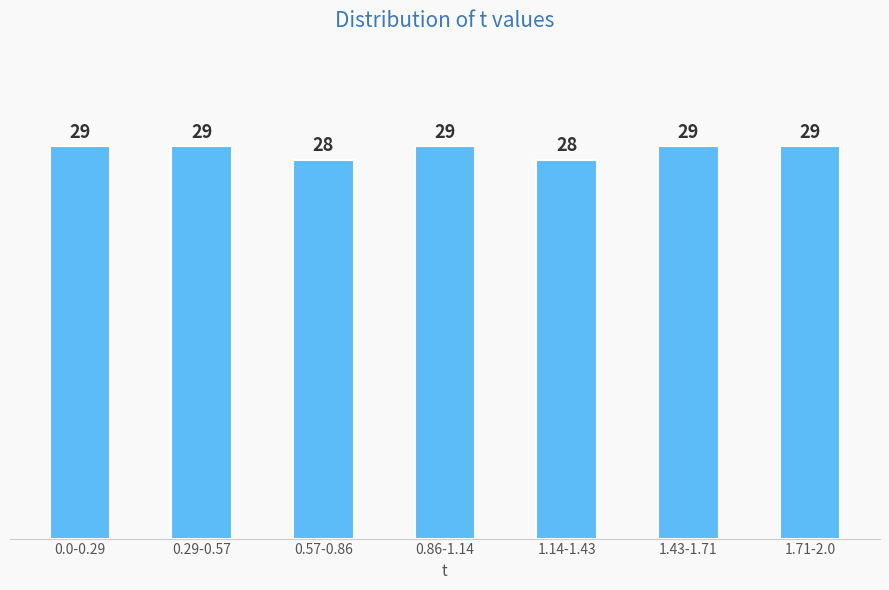

Reading right to left, transcribe all the data shown in this chart.

1.71-2.0=29	1.43-1.71=29	1.14-1.43=28	0.86-1.14=29	0.57-0.86=28	0.29-0.57=29	0.0-0.29=29